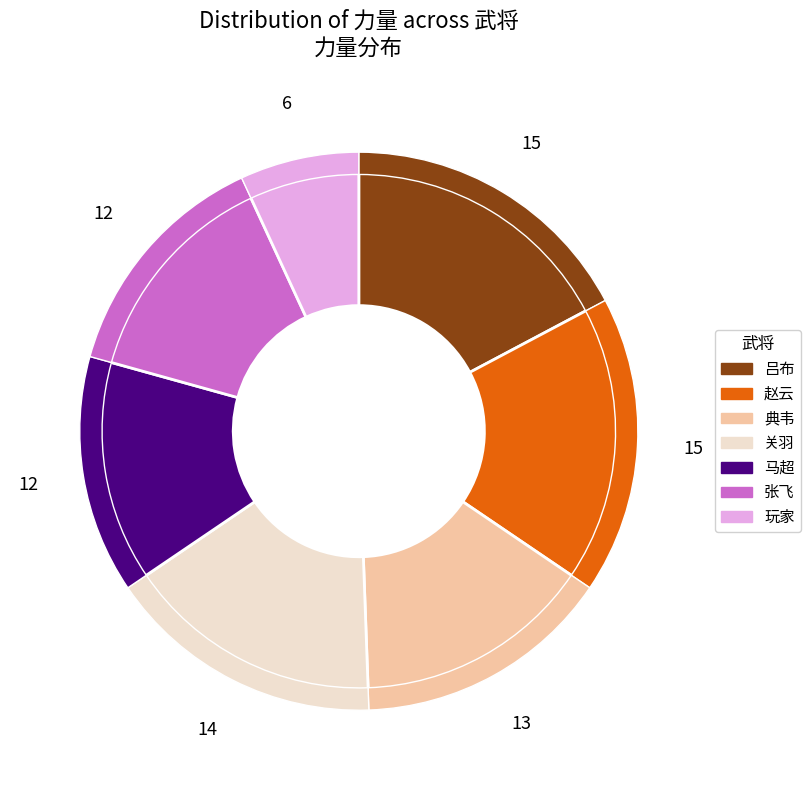

What is the ratio of the value at 玩家 to the value at 吕布?

0.4